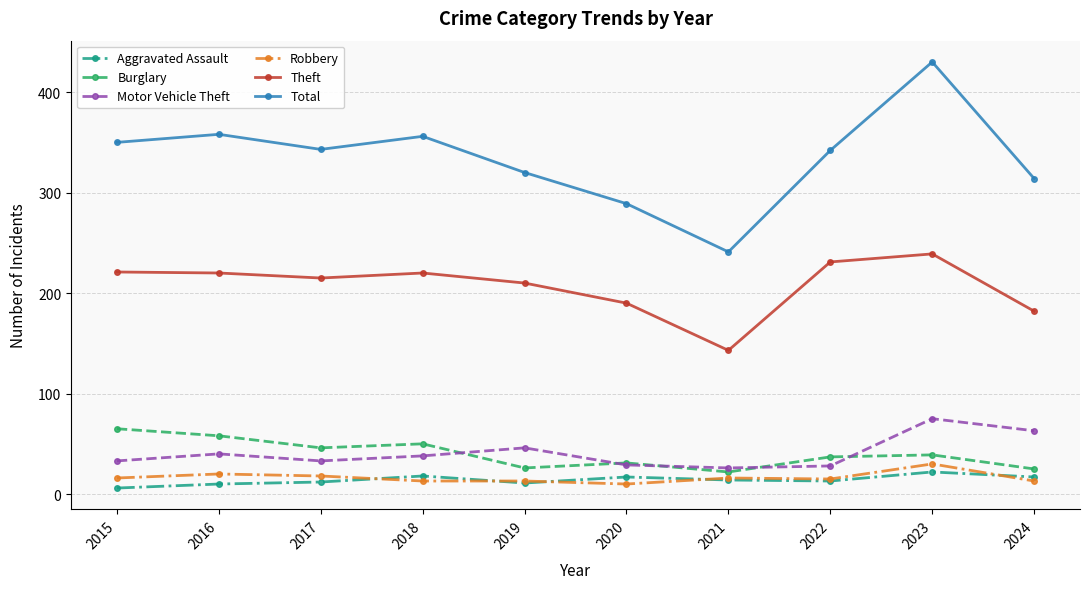

How many interior local valleys does the Theft series have?

2